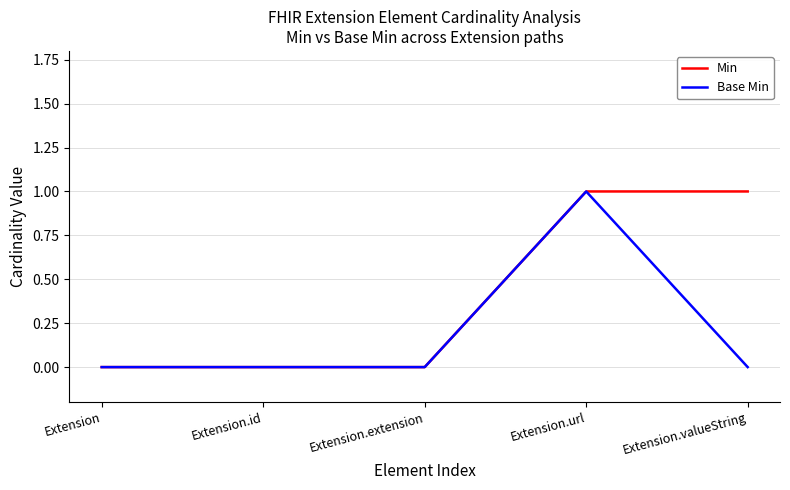

How many lines are shown in the chart?

2